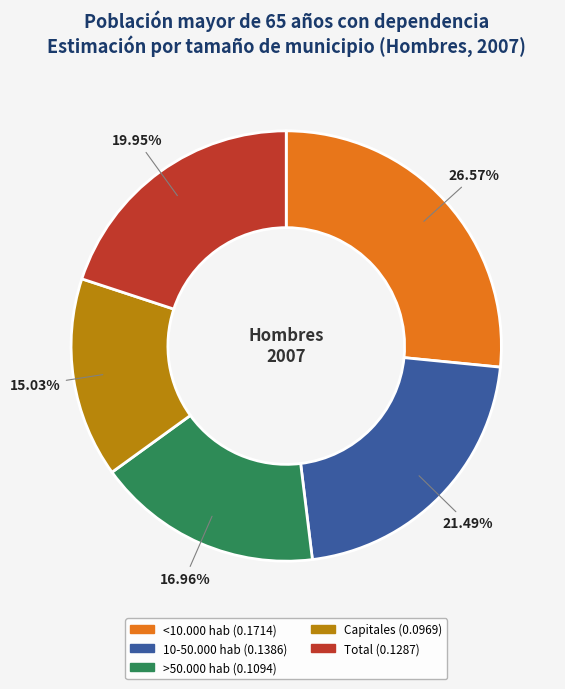

Rank the categories by value from lowest to highest.

Capitales, >50.000 hab, Total, 10-50.000 hab, <10.000 hab